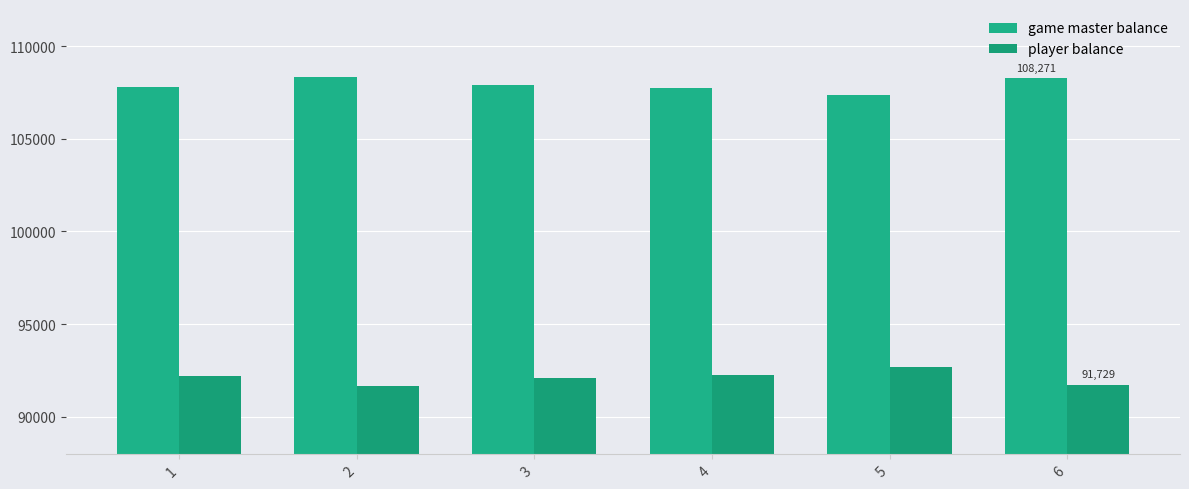

Which has a higher value, 3 or 5?

3